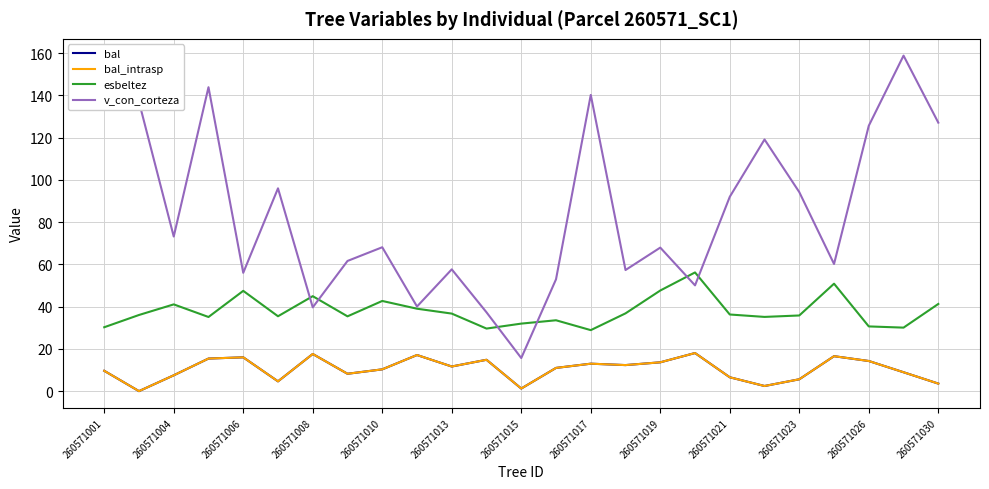

Does the chart have visible grid lines?

Yes